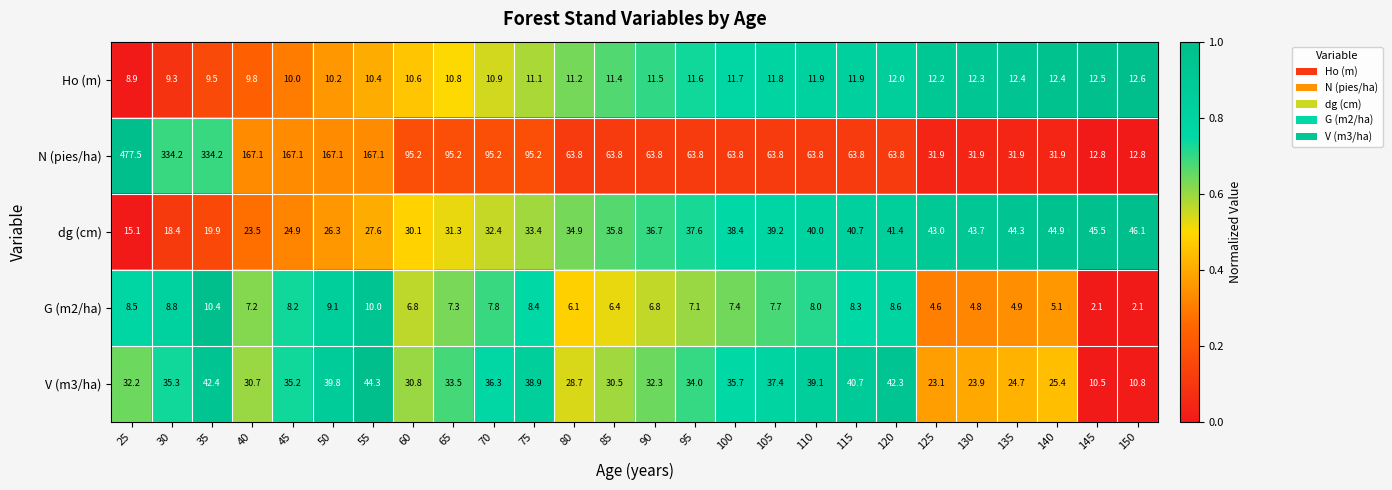

Which series has the widest spread of values?

N (pies/ha)